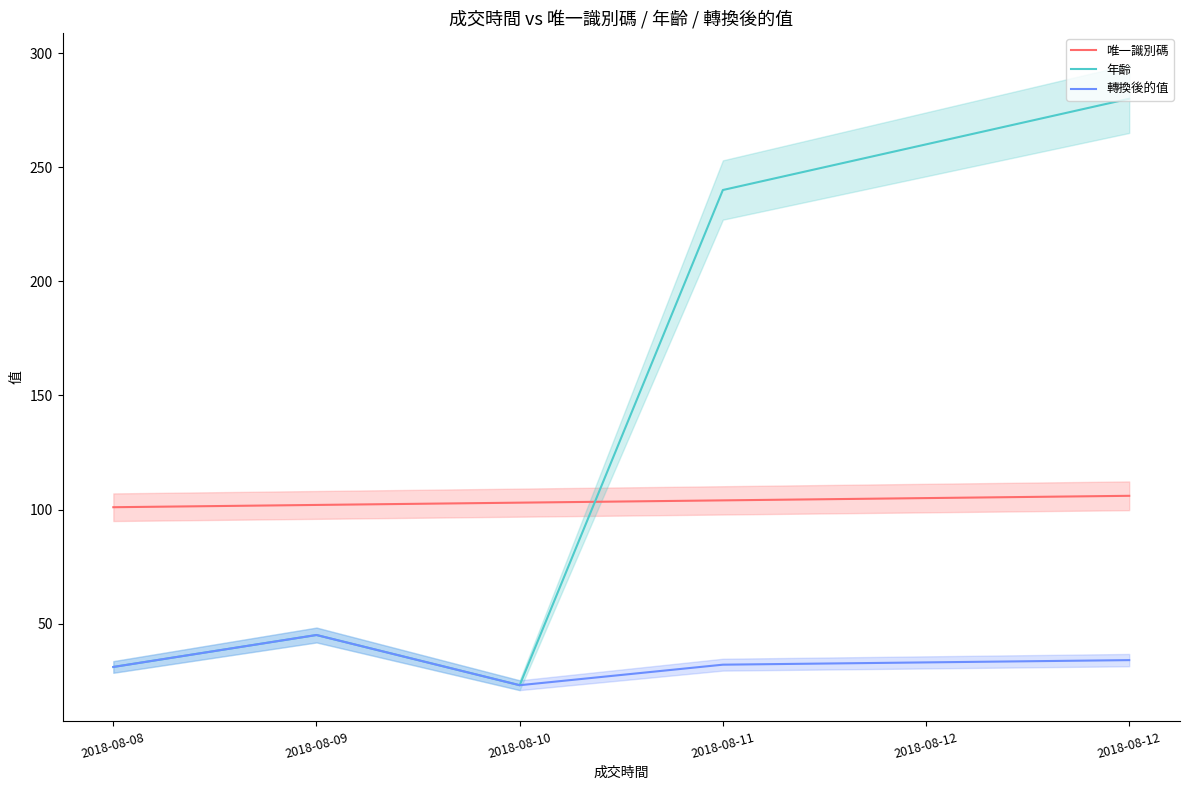

Which series changed the most between 2018-08-10 and 2018-08-12?

年齡